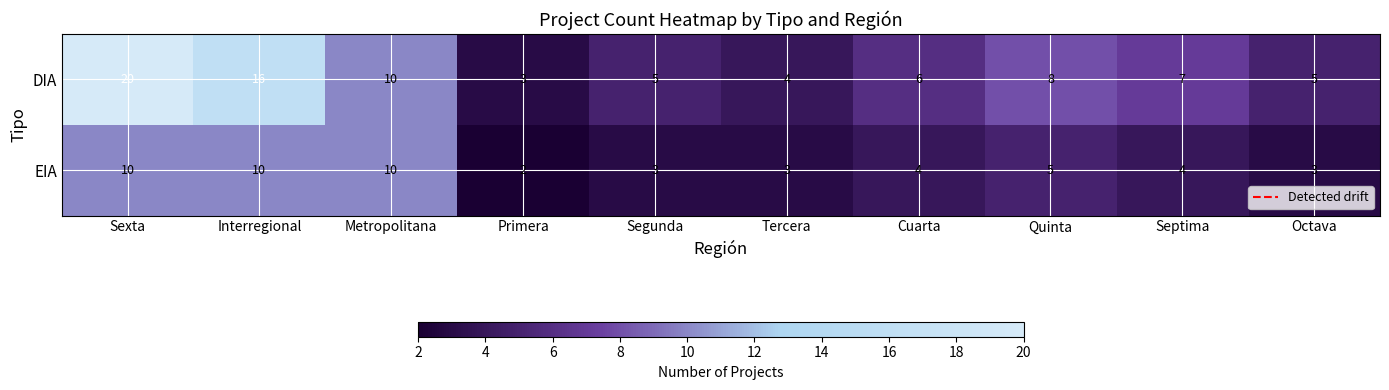

Which series has the largest total across all categories?

DIA